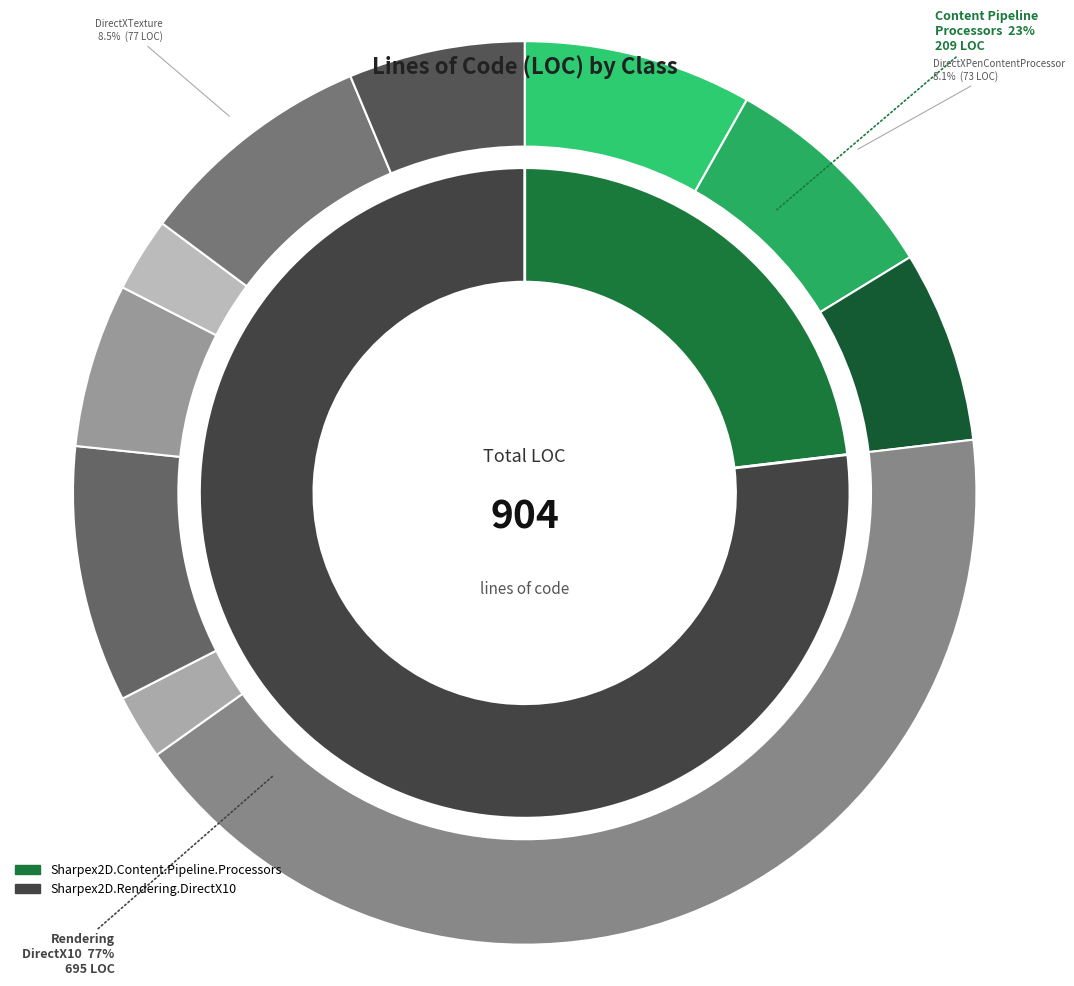

Is DirectXPen the majority of the pie?

No